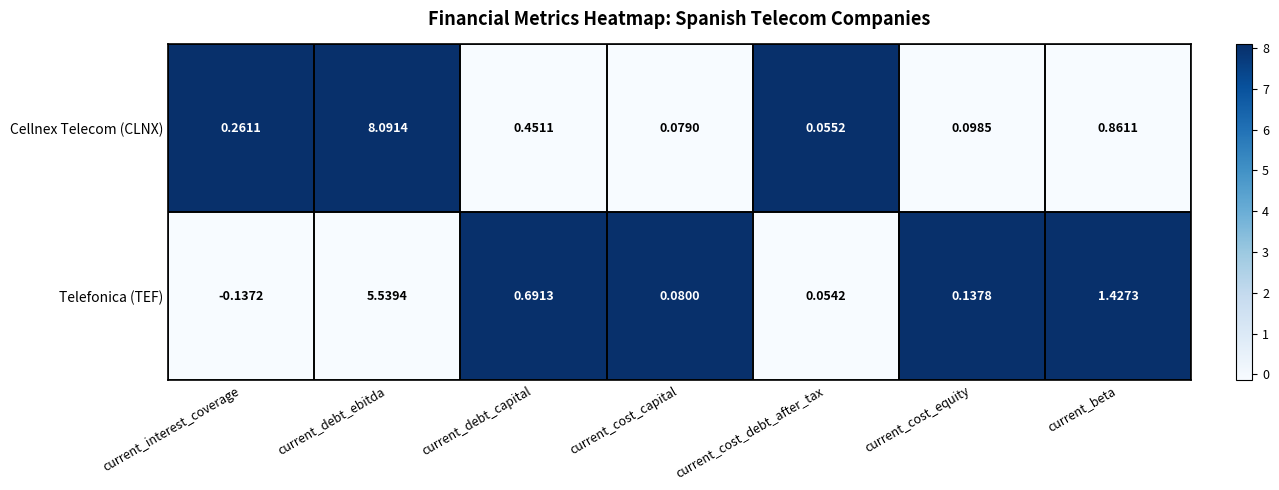

Where does the Telefonica (TEF) series first go above 0?

current_debt_ebitda